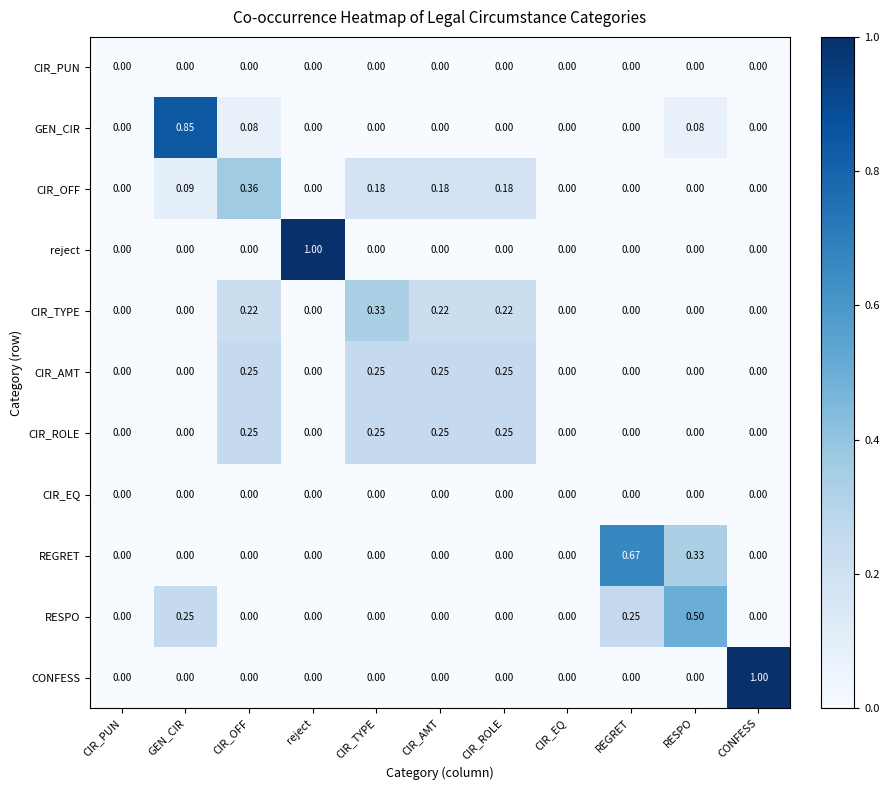

At which category is the sum across all series the highest?

GEN_CIR